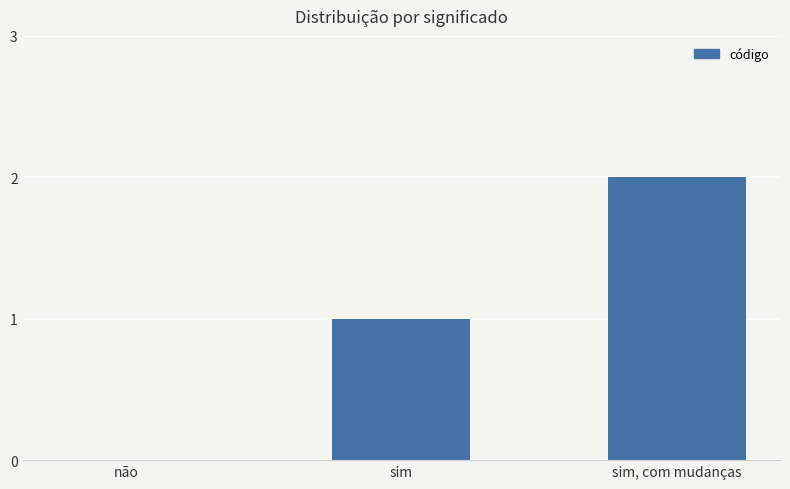

The chart shows a value of 1 at sim. True or false?

True